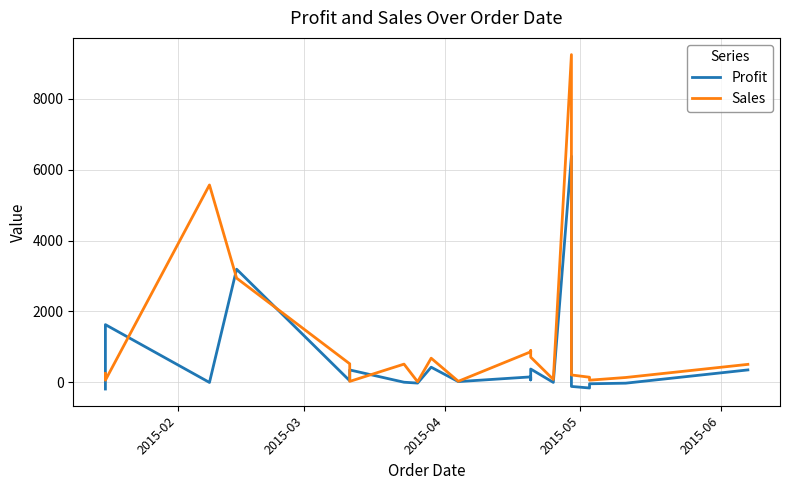

How many interior local peaks does the Sales series have?

5